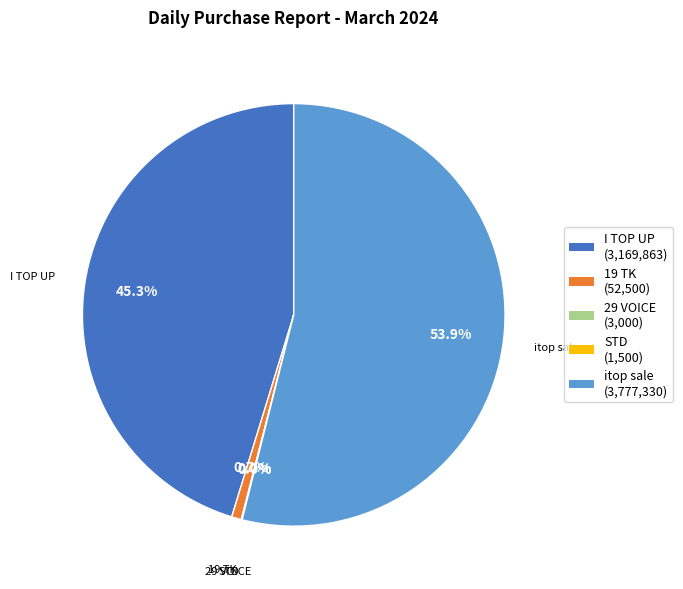

The itop sale slice represents 40% of the pie. True or false?

False